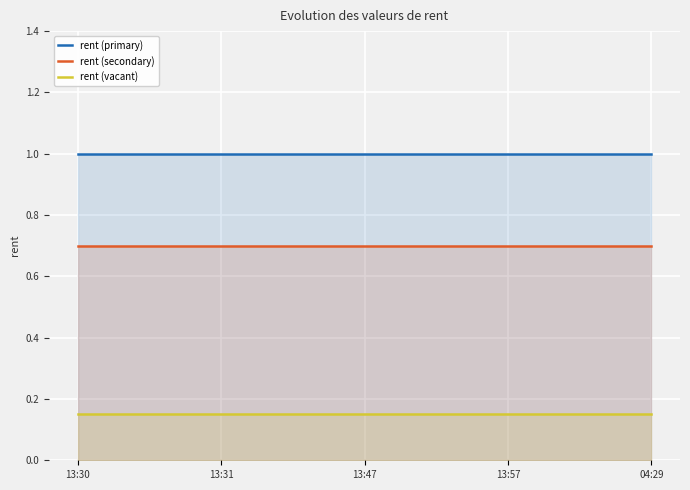

At which category is the sum across all series the highest?

13:30